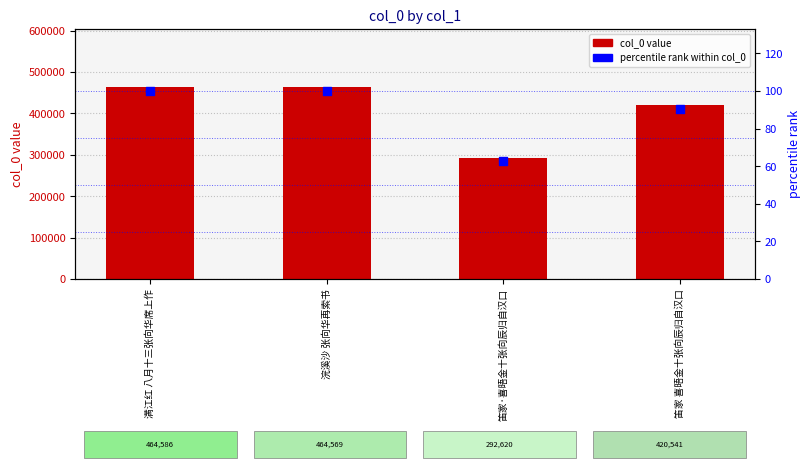

Is the value of col_0 at 满江红 八月十三张向华席上作 greater than the value of percentile rank within col_0 at 浣溪沙 张向华再索书?

Yes